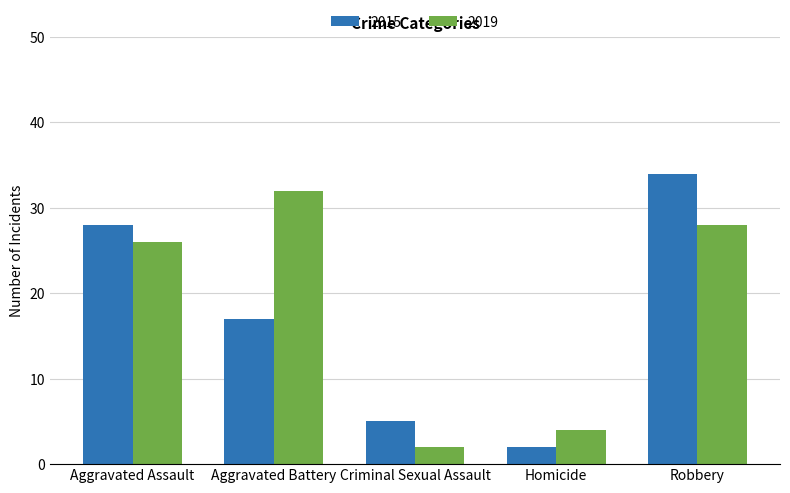

What is the label of the 3rd bar from the right?

Criminal Sexual Assault